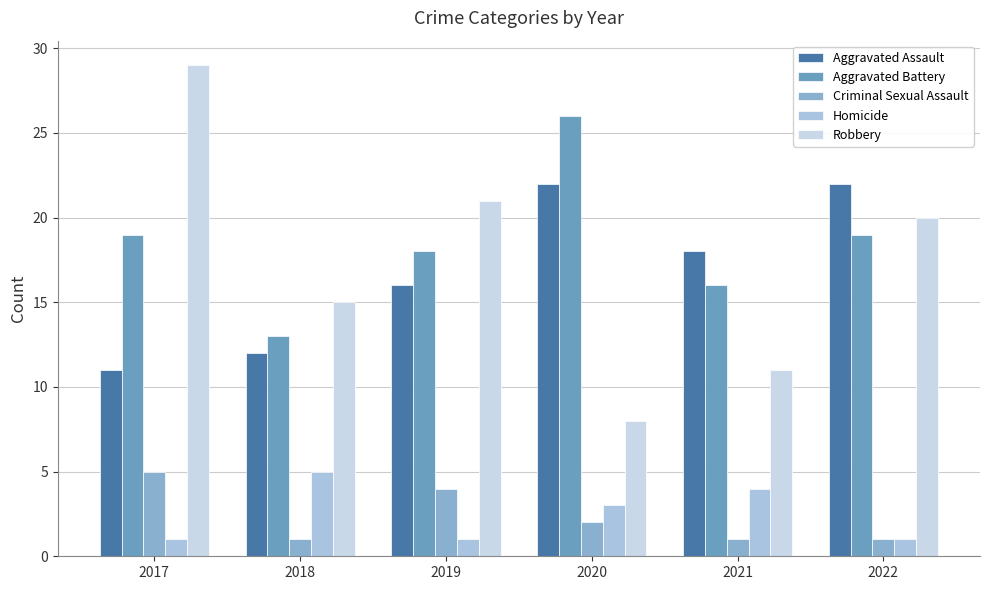

What is the difference between the highest and lowest values at 2019?

20